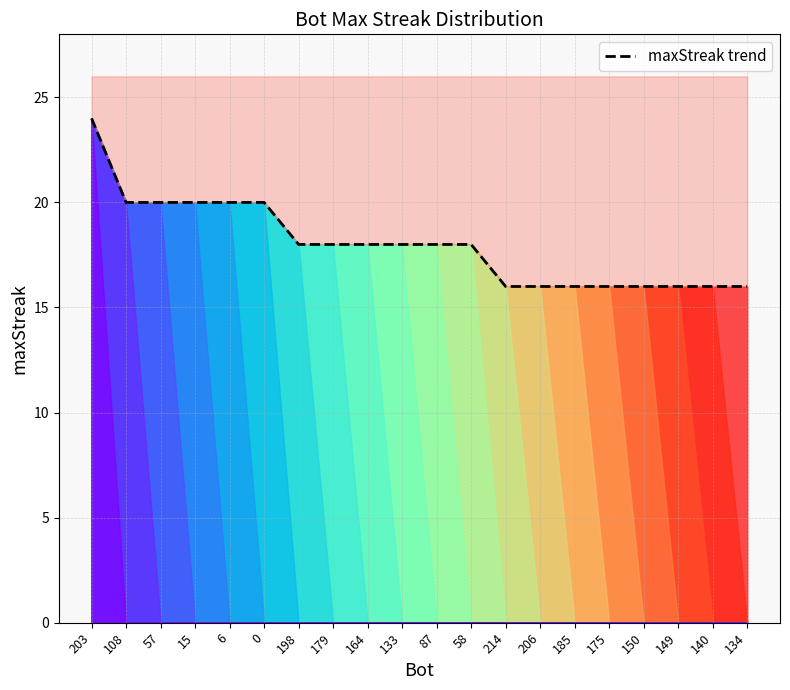

Reading right to left, list all the values displayed in this chart.

16	16	16	16	16	16	16	16	18	18	18	18	18	18	20	20	20	20	20	24